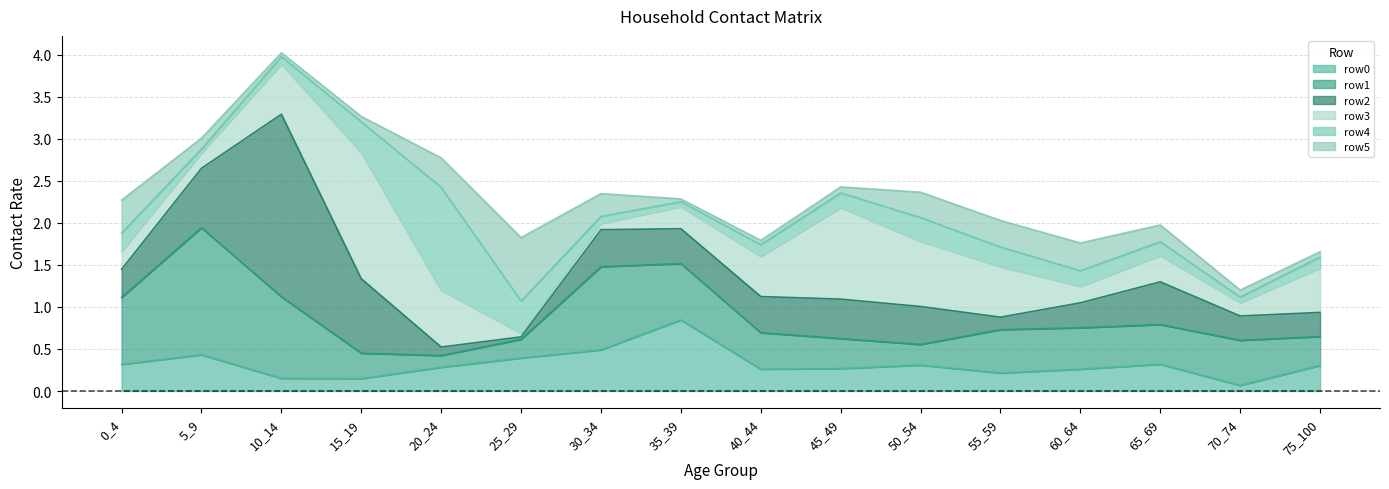

Reading left to right, list all the values displayed in this chart.

row0: 0.3	0.4	0.2	0.1	0.3	0.4	0.5	0.8	0.3	0.3	0.3	0.2	0.3	0.3	0.1	0.3
row1: 0.8	1.5	1.0	0.3	0.1	0.2	1.0	0.7	0.4	0.4	0.2	0.5	0.5	0.5	0.5	0.3
row2: 0.3	0.7	2.2	0.9	0.1	0.0	0.4	0.4	0.4	0.5	0.5	0.1	0.3	0.5	0.3	0.3
row3: 0.2	0.2	0.6	1.5	0.7	0.0	0.1	0.3	0.5	1.1	0.8	0.6	0.2	0.3	0.2	0.5
row4: 0.2	0.0	0.1	0.4	1.2	0.4	0.1	0.1	0.1	0.2	0.3	0.2	0.2	0.2	0.1	0.1
row5: 0.4	0.1	0.0	0.1	0.3	0.8	0.3	0.0	0.1	0.1	0.3	0.3	0.3	0.2	0.1	0.1